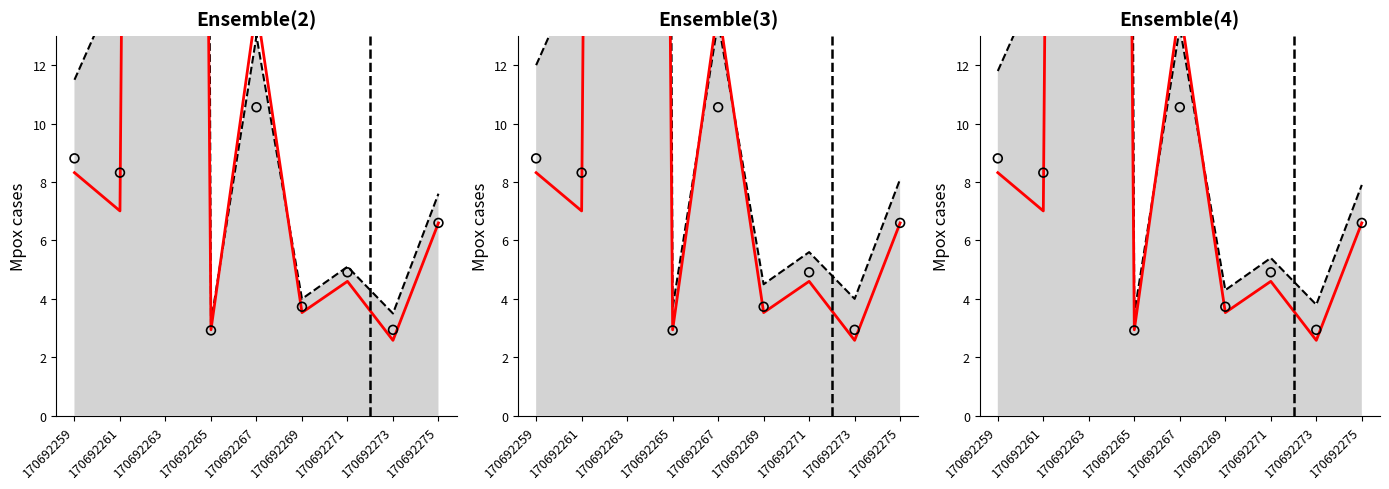

Which series contains the highest Y value?

Upper bound